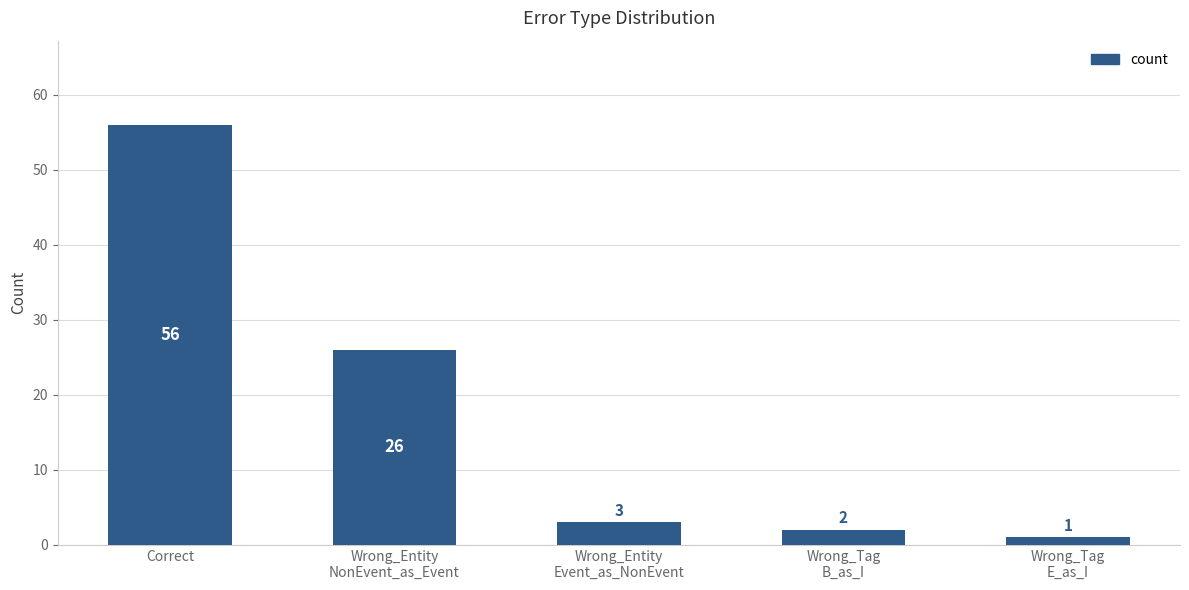

At which category does the chart reach its minimum across all series?

Wrong_Tag
E_as_I